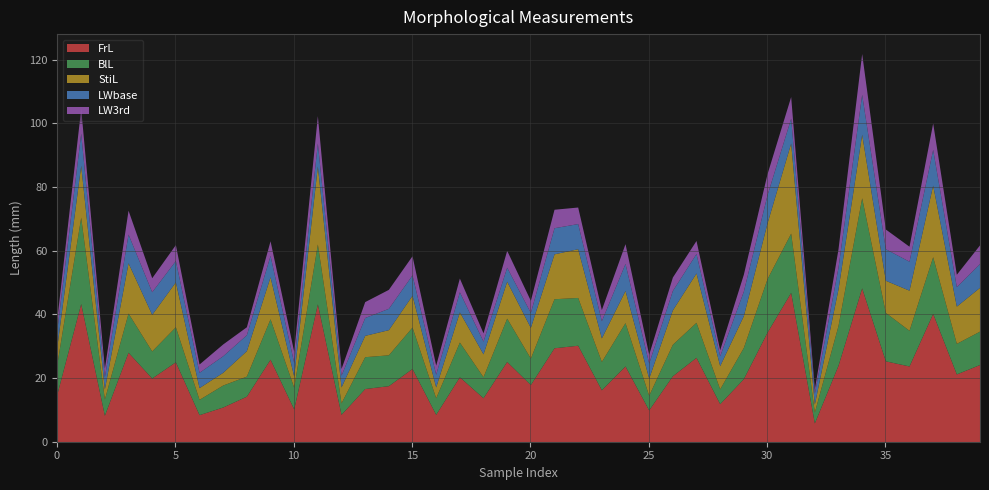

At which label is LWbase closest to 7?

5